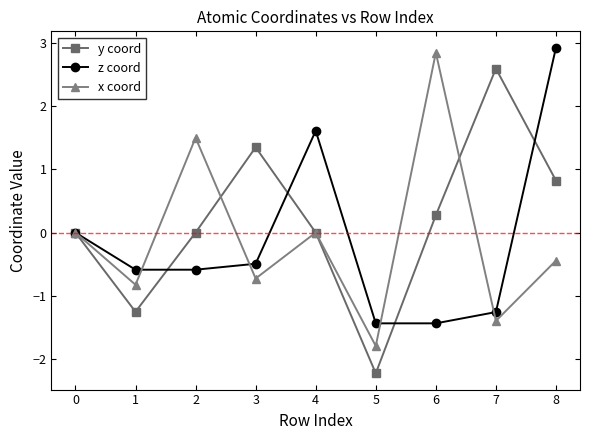

Rank the series at 6 from highest to lowest value.

x coord, y coord, z coord